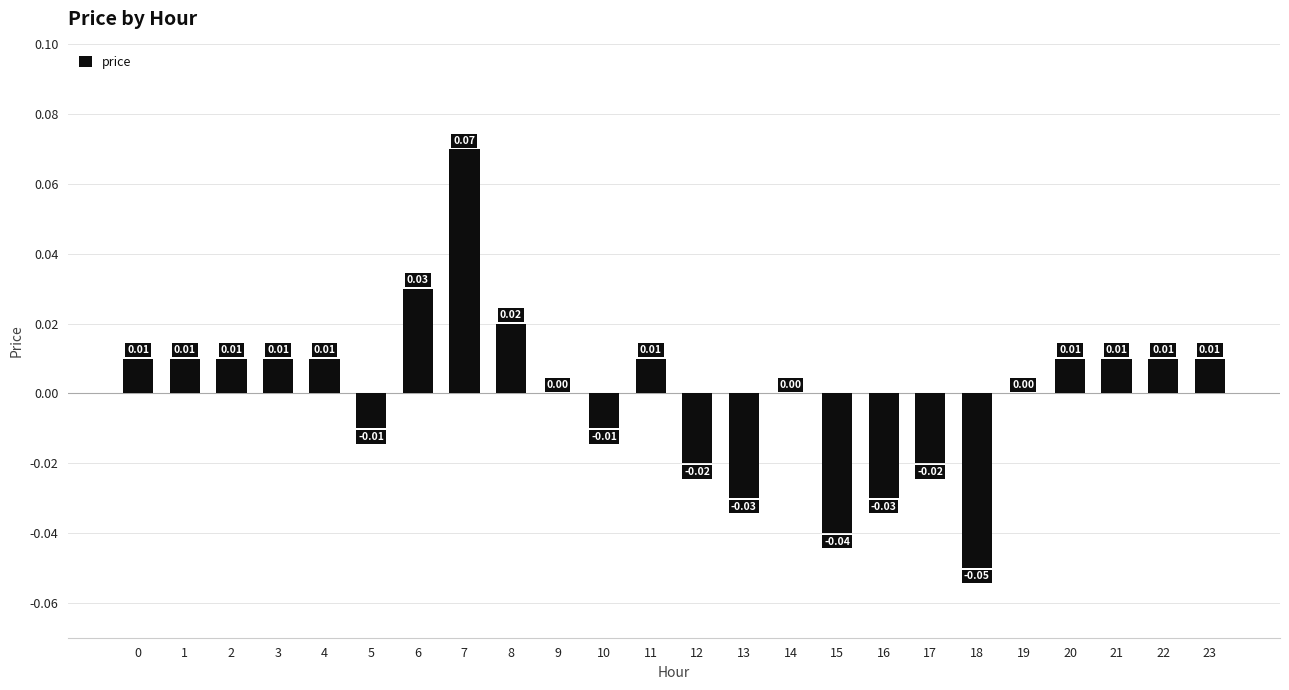

Which has a higher value, 21 or 13?

21